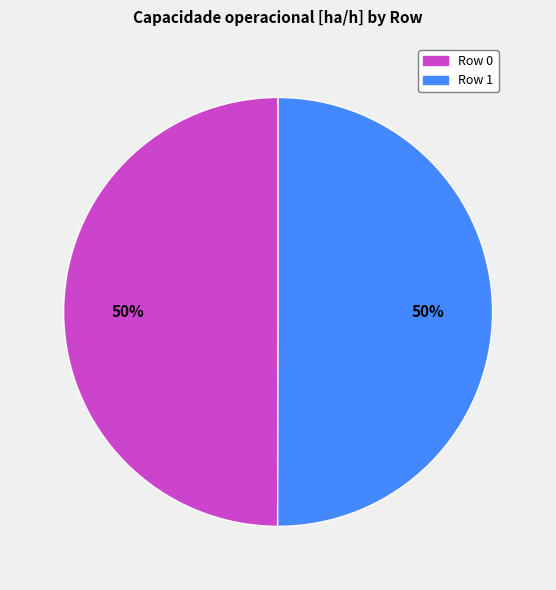

Approximately how many times larger is the value at Row 0 compared to Row 1?

1.0